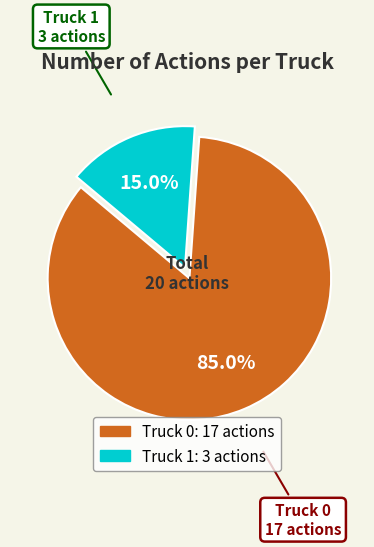

Does any single category account for the majority?

Yes